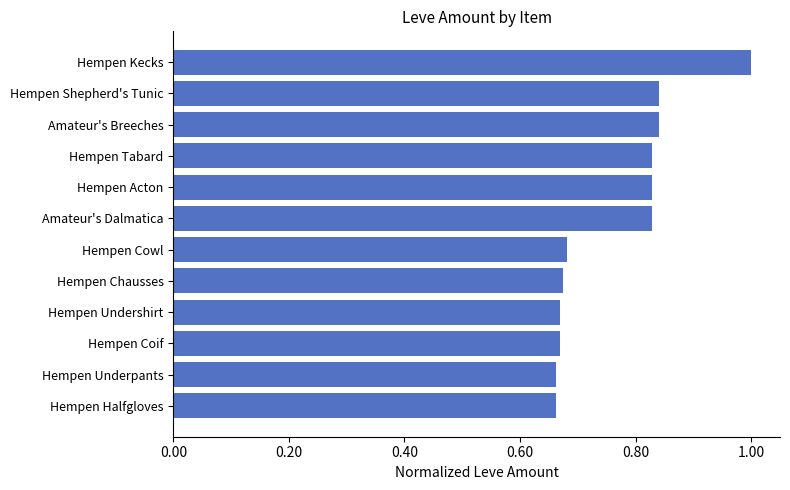

Count the number of data series in this chart.

1